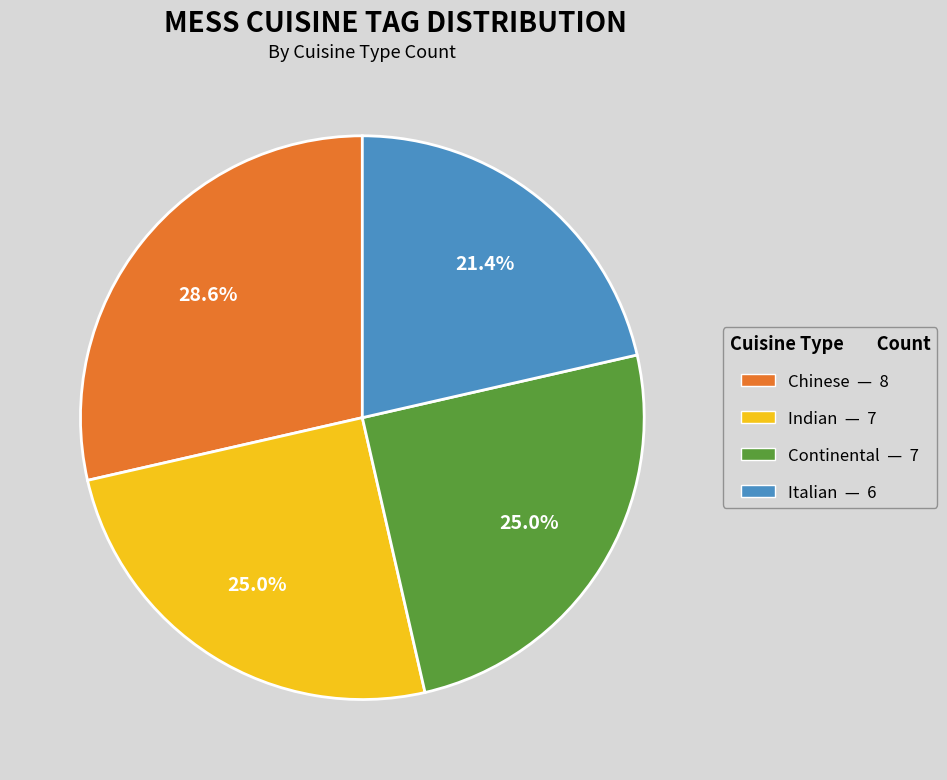

Is there any slice that represents more than half of the pie?

No